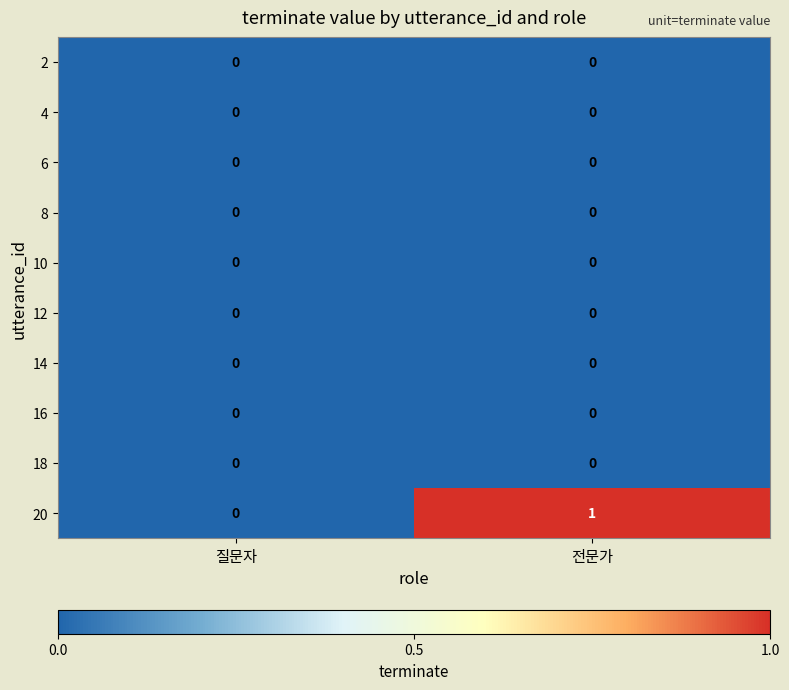

The 6 series shows 0 at 전문가. True or false?

True